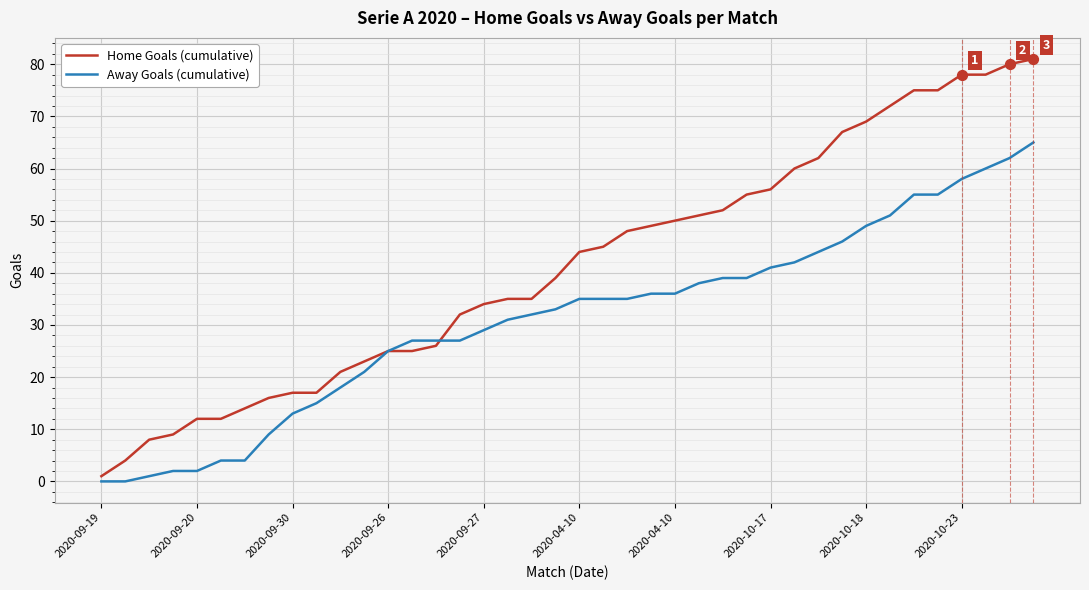

Which series has the largest total across all categories?

Home Goals (cumulative)